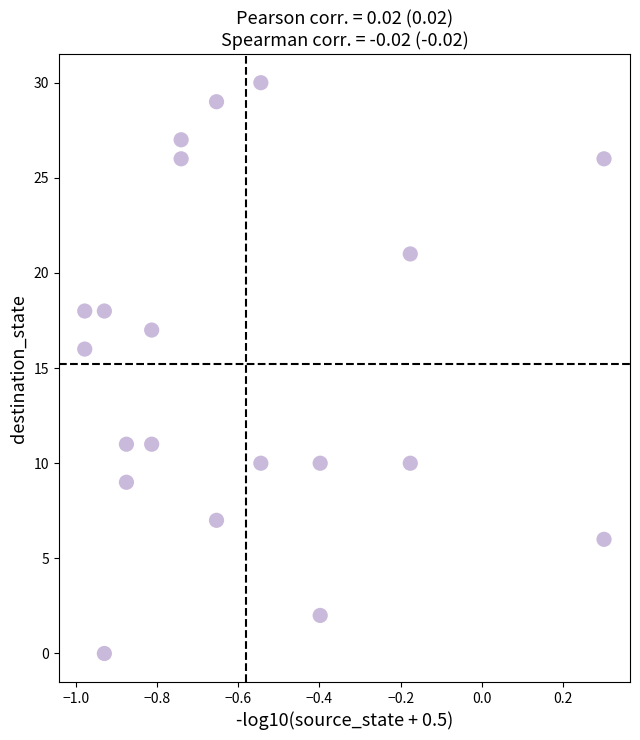

What is the range of Y values (max minus min)?

30